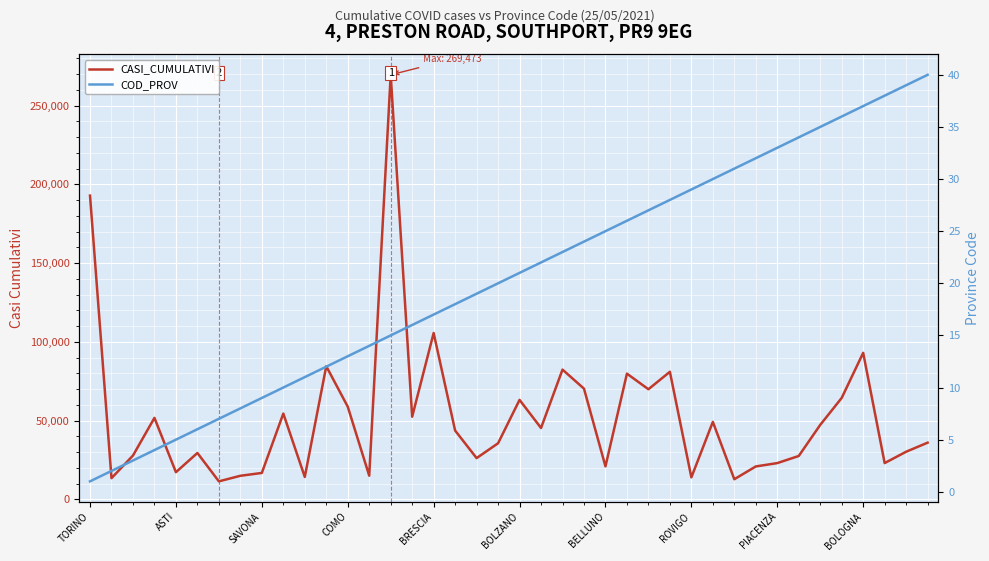

What position from the left is COMO?

13